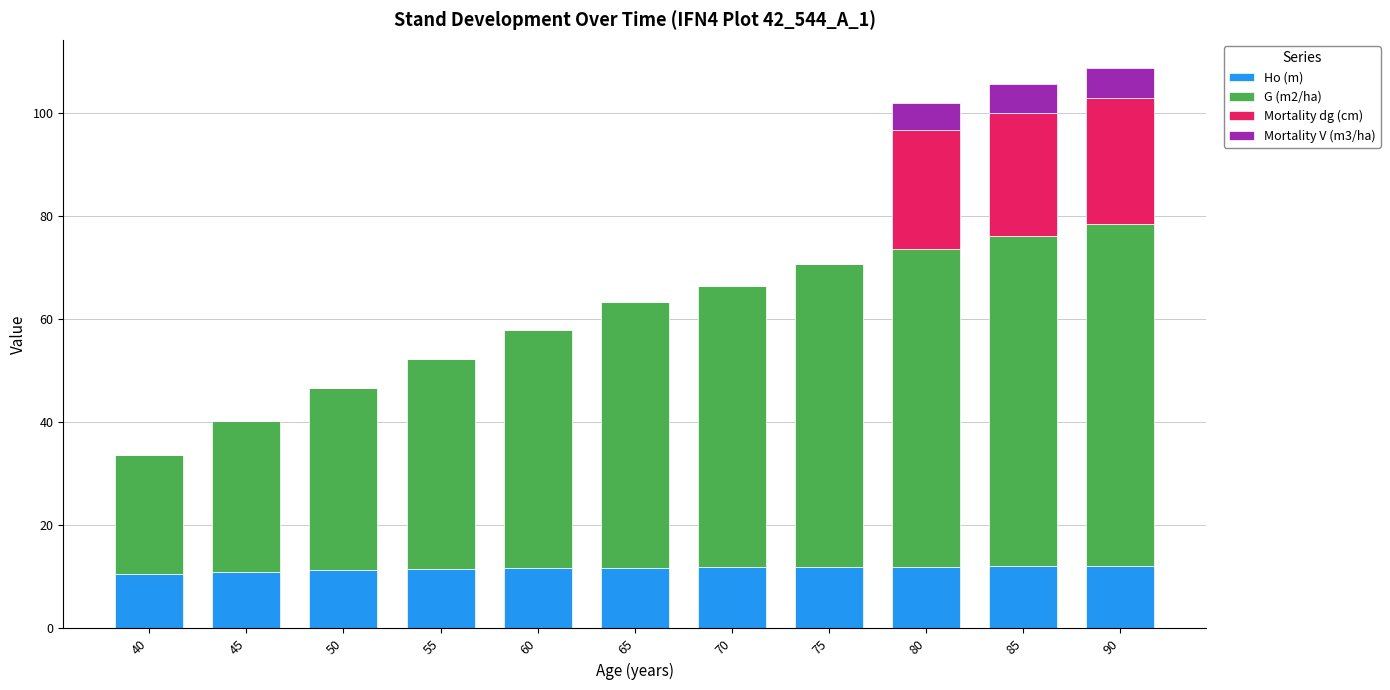

What is the highest value of the Ho (m) series?

12.1